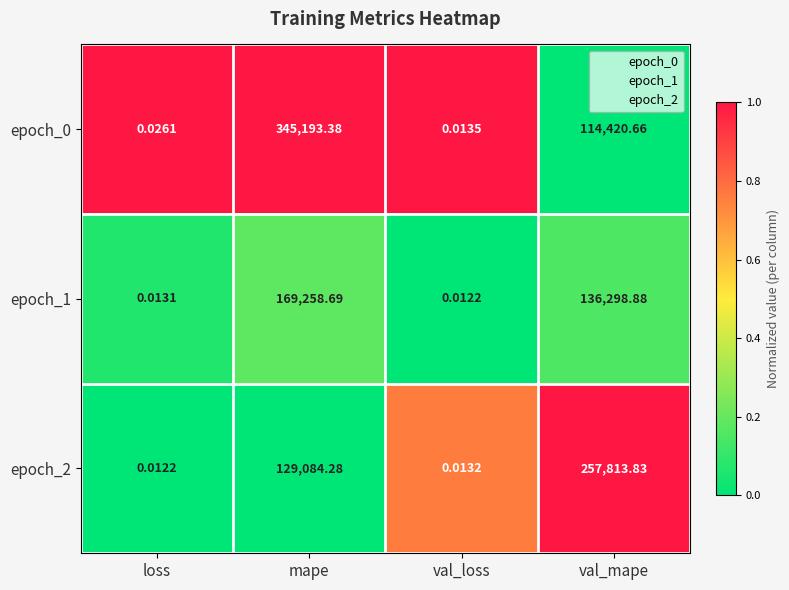

Count the number of categories in the chart.

4